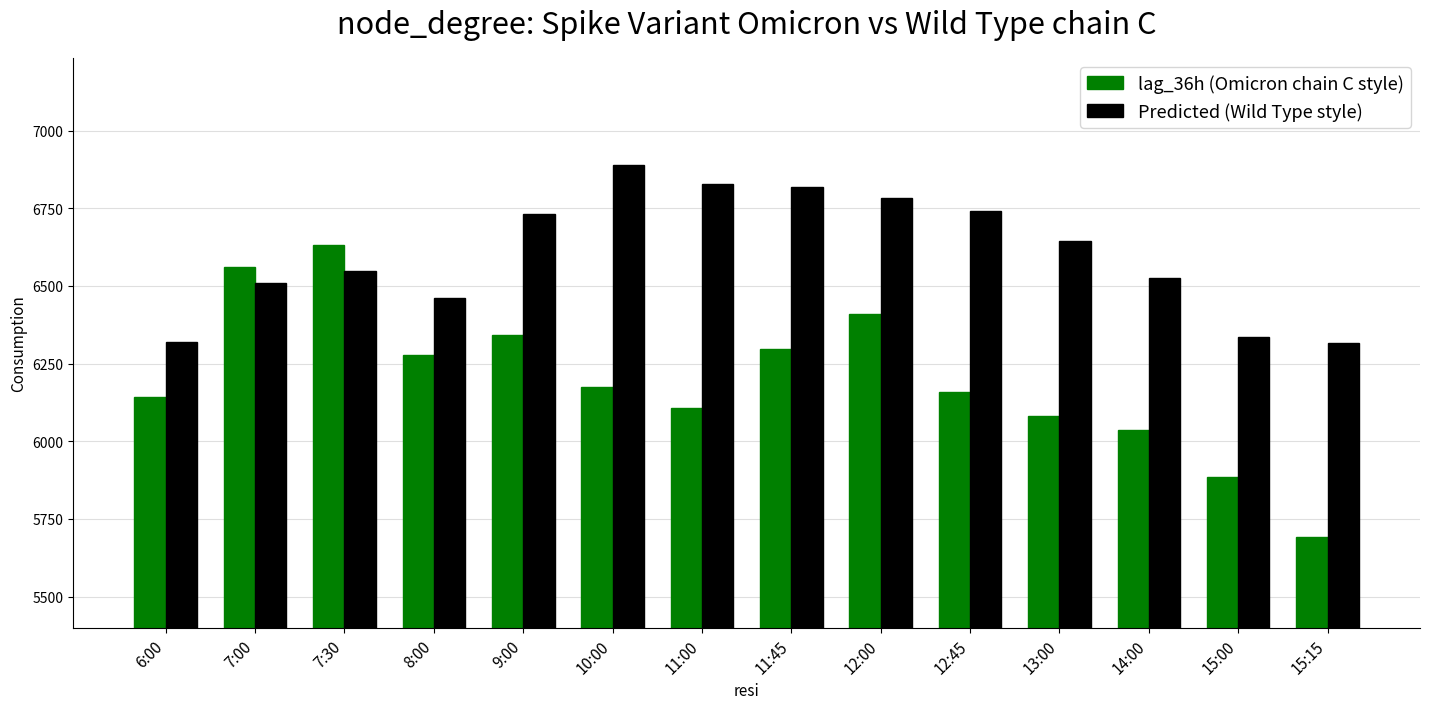

What is the maximum value shown in the chart?

6889.1